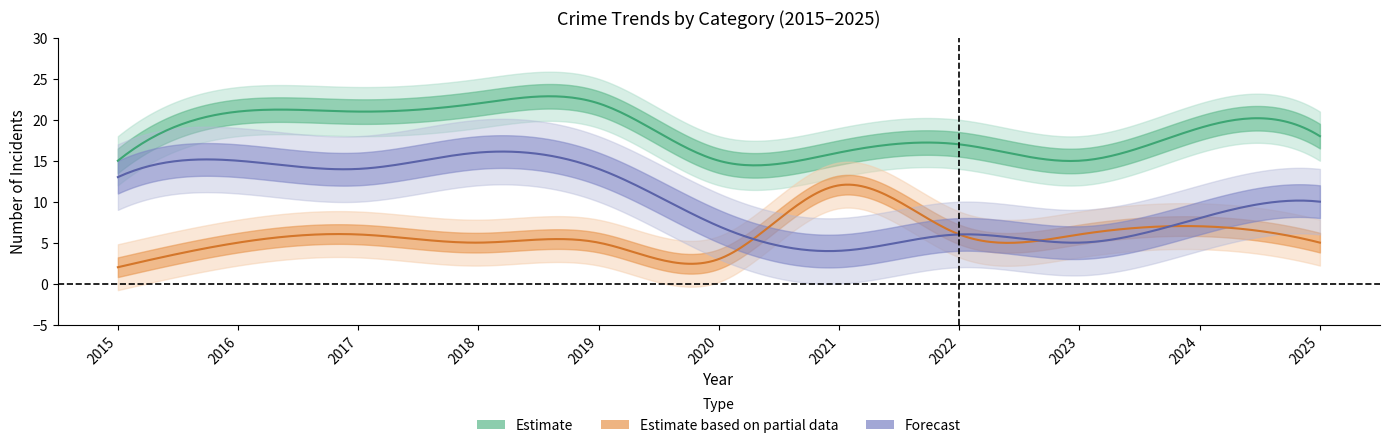

Read the Total value at 2018.

22